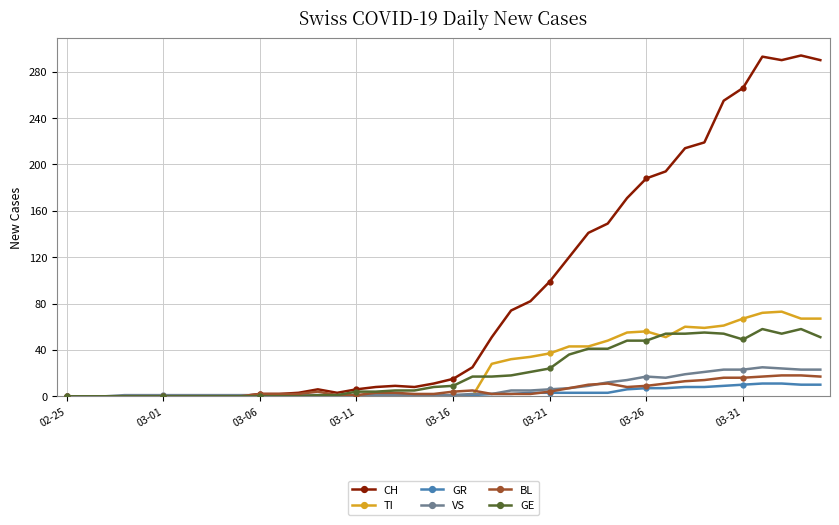

What is the greatest value displayed?

294